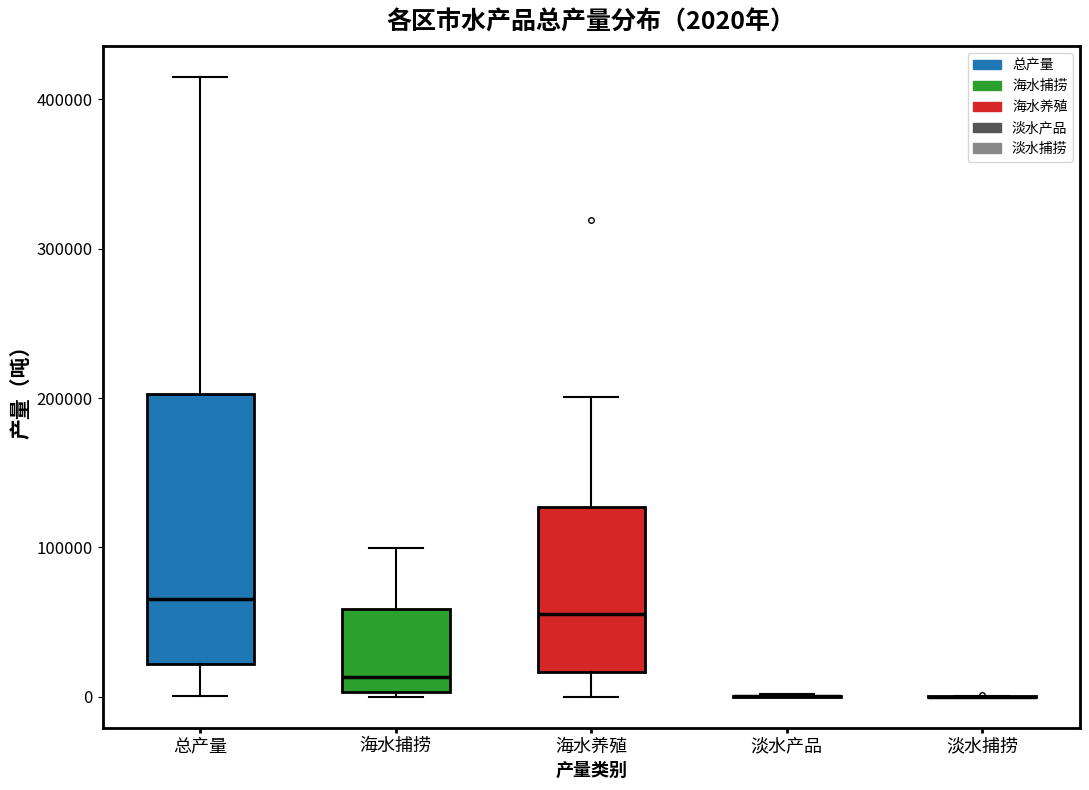

Which box is the tallest, from its lower edge to its upper edge?

总产量